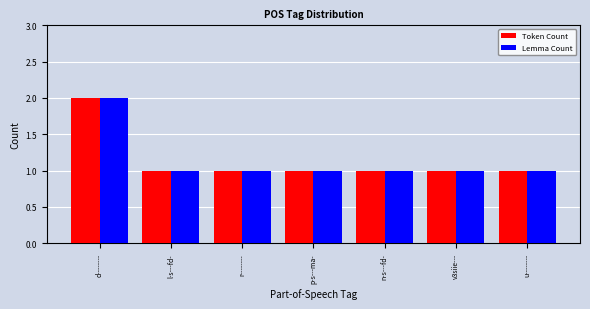

What is the sum of all Token Count values?

8